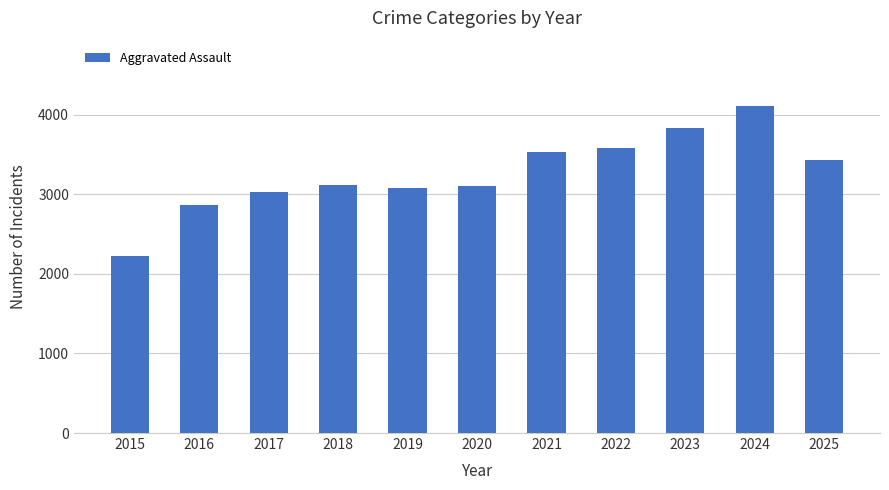

At which category does the chart reach its peak across all series?

2024